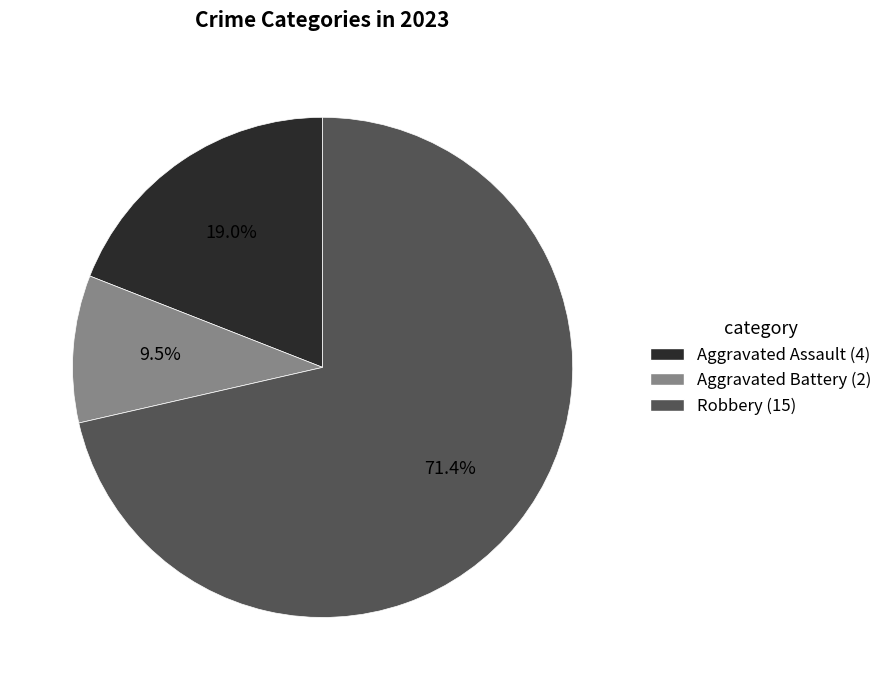

Rank the categories by value from highest to lowest.

Robbery (15), Aggravated Assault (4), Aggravated Battery (2)